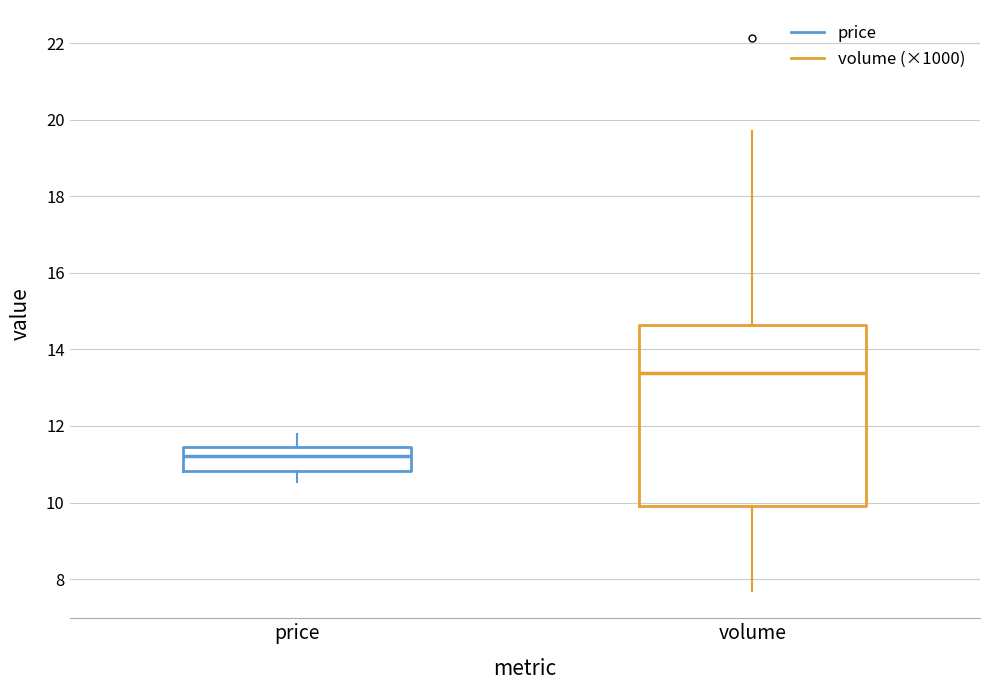

Reading left to right, transcribe this box plot: for each box, give where its median line is, the range the box spans, and where its two whiskers end, as read against the y-axis. The values are not printed on the chart, so give them approximately, as read against the axis.

price: median 11.2, box 10.8 to 11.4, whiskers 10.6 to 11.8
volume: median 13.4, box 10.0 to 14.6, whiskers 7.8 to 19.6